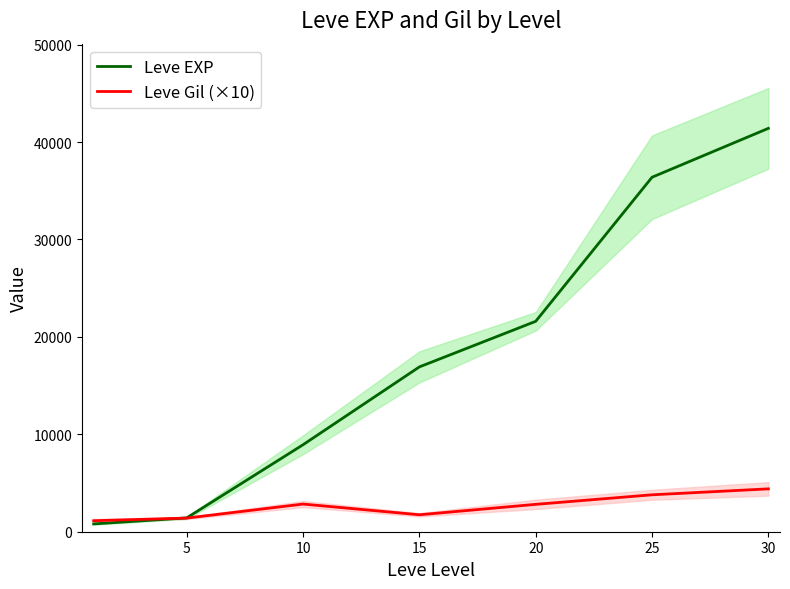

The value of Leve EXP at 10 is 3636. True or false?

False